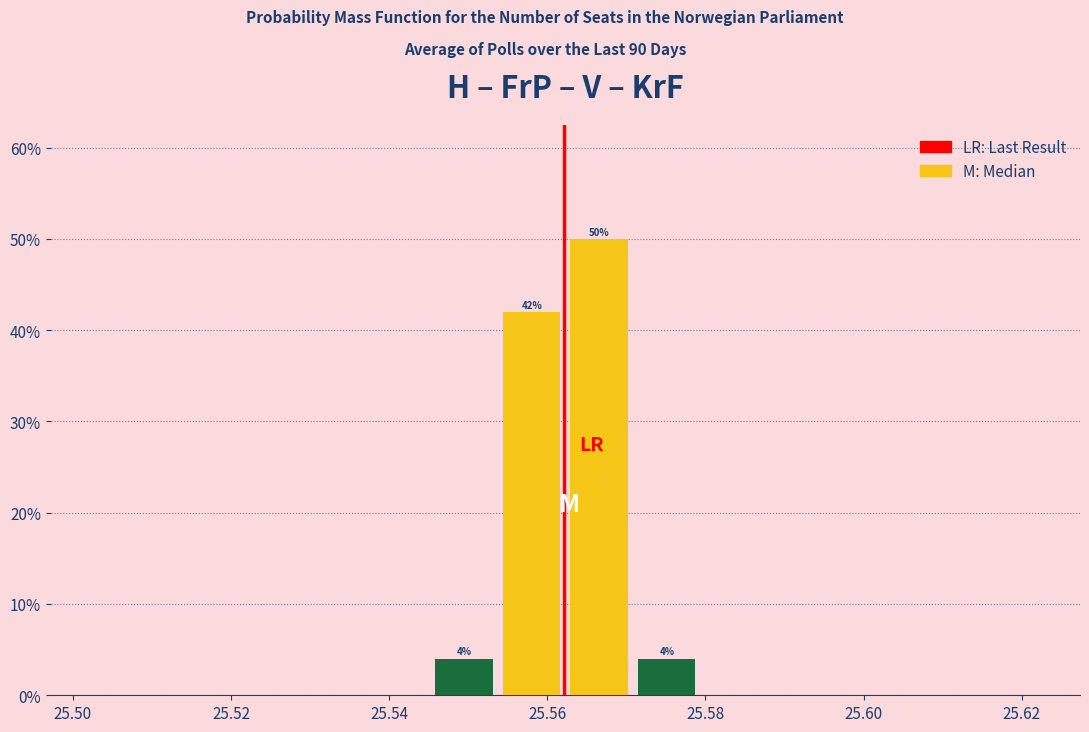

Over which range of the x-axis is the bar tallest?

25.562 to 25.570